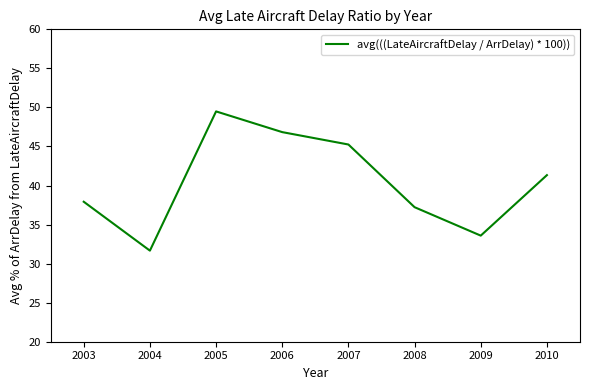

True or false: the data has more than 2 interior local peaks.

False